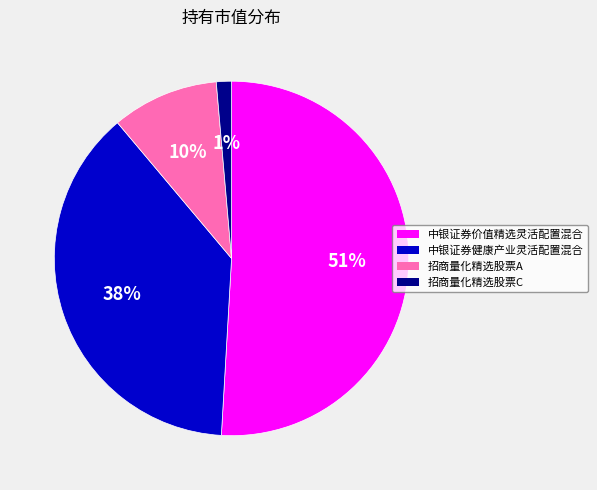

Rank the categories by value from highest to lowest.

中银证券价值精选灵活配置混合, 中银证券健康产业灵活配置混合, 招商量化精选股票A, 招商量化精选股票C